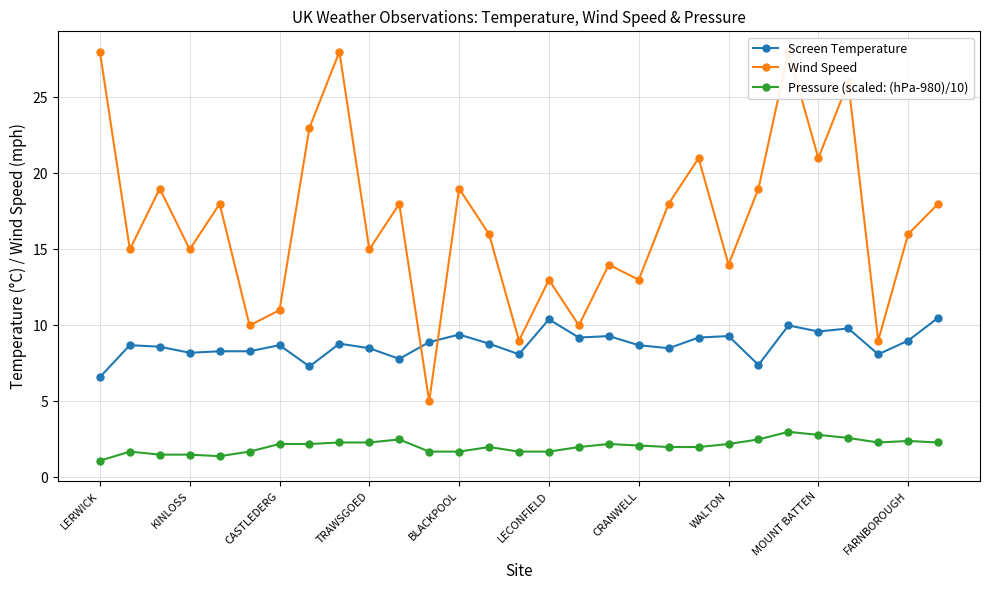

Where is Wind Speed nearest to the value 16?

13